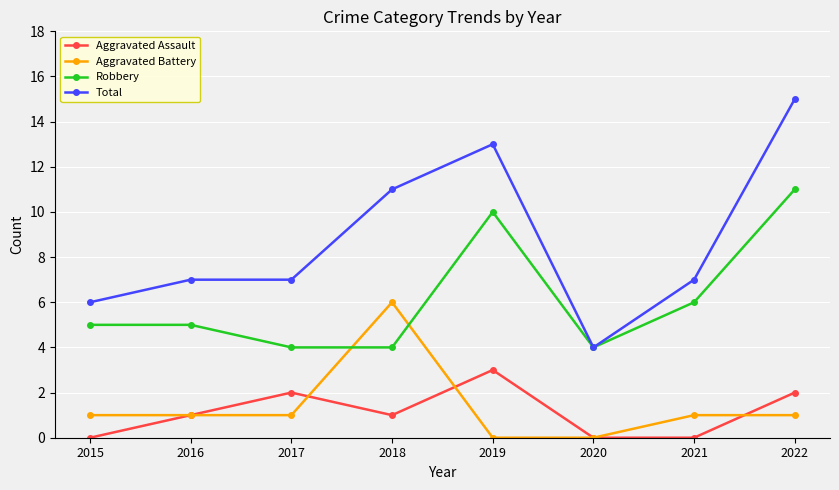

What is the sum of all Robbery values?

49